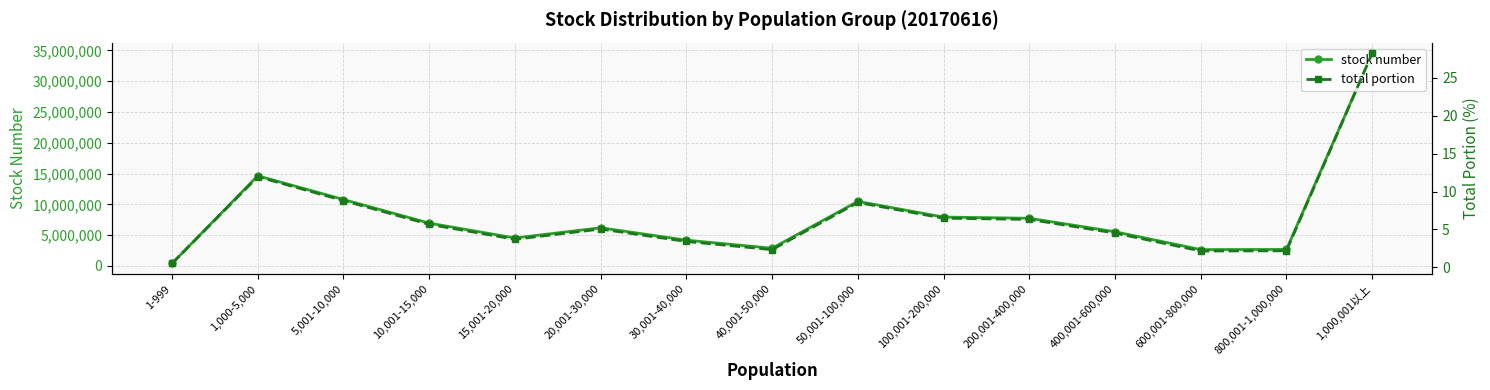

Where is the first local minimum for total portion?

15,001-20,000